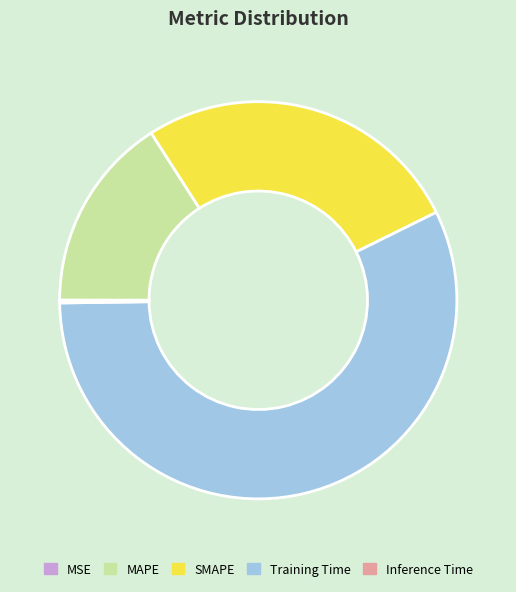

Is Training Time the majority of the pie?

Yes